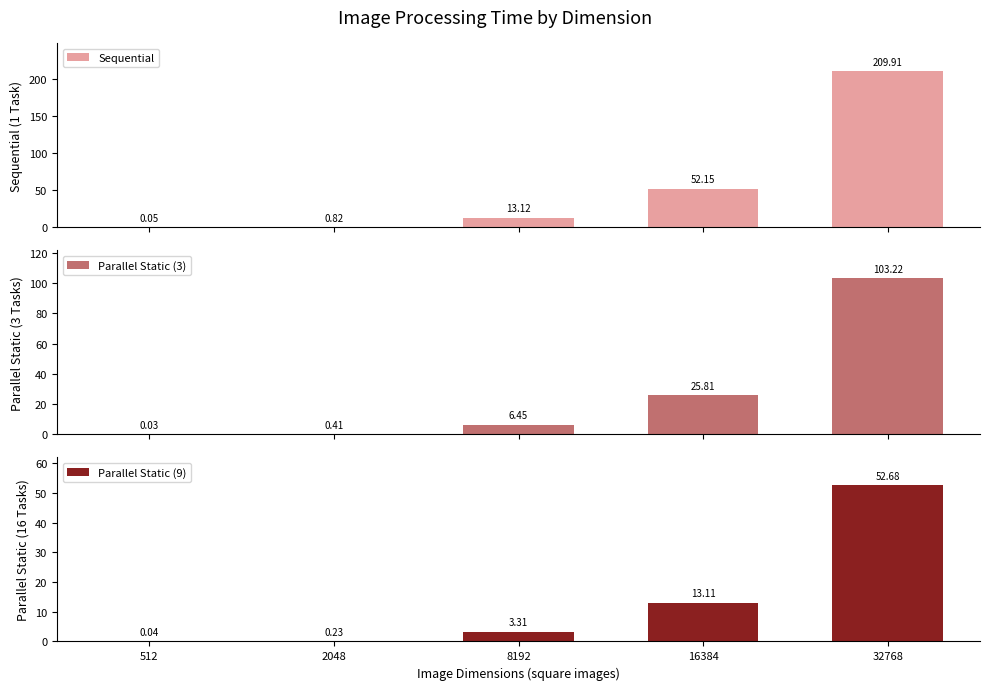

Is it true that Parallel Static (3) equals 11.3 at 8192?

False